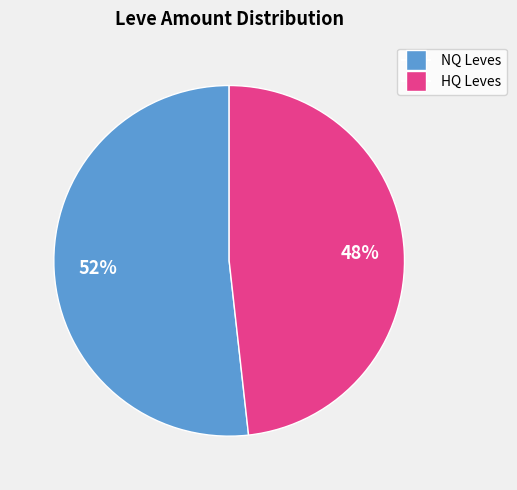

To the nearest percent, what is the average slice percentage?

50%